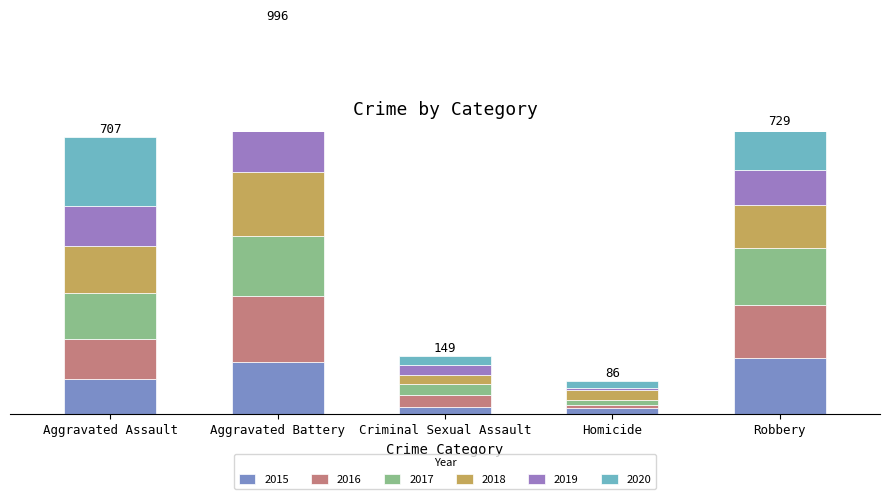

What are all the series names shown in the legend?

2015, 2016, 2017, 2018, 2019, 2020